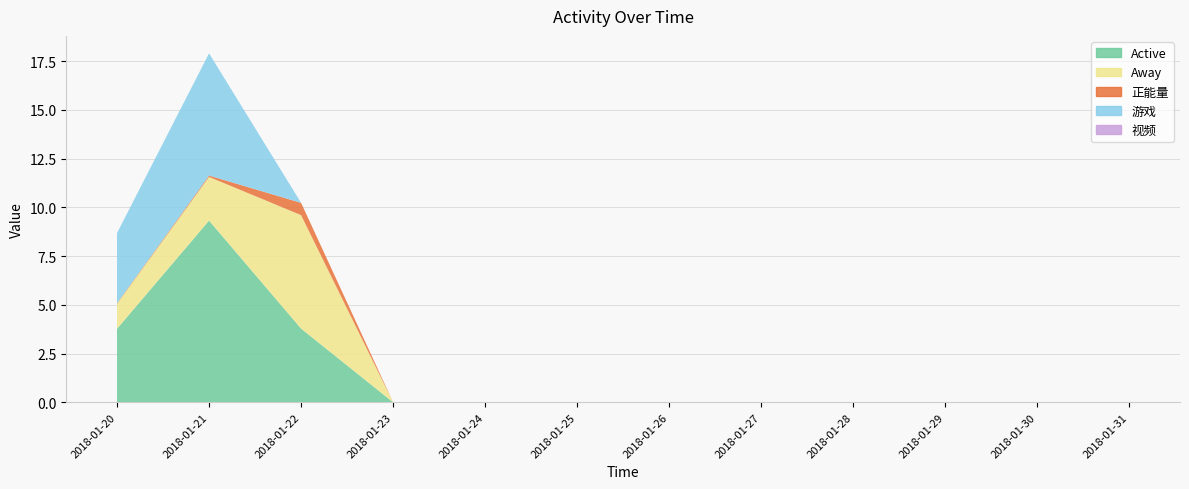

How many data points does each series have?

12